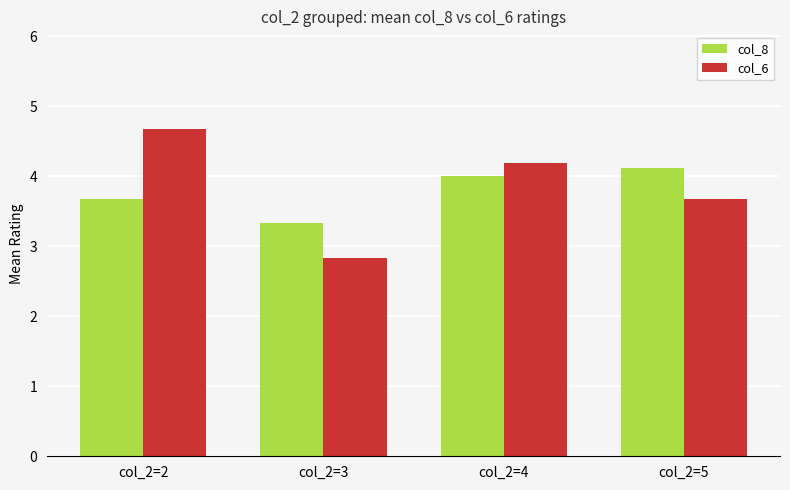

What are all the series names shown in the legend?

col_8, col_6